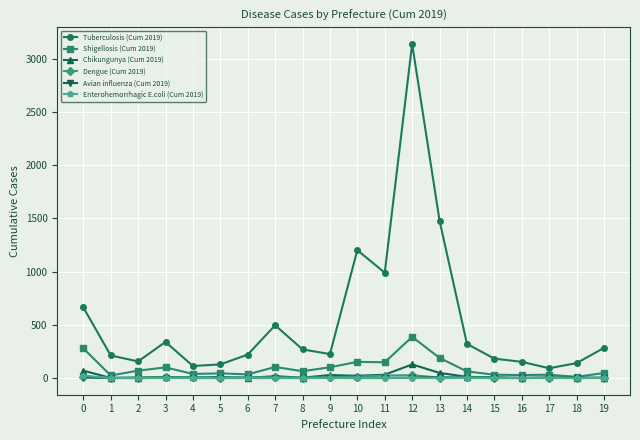

True or false: Dengue (Cum 2019) has more than 2 points higher than both neighbors.

True